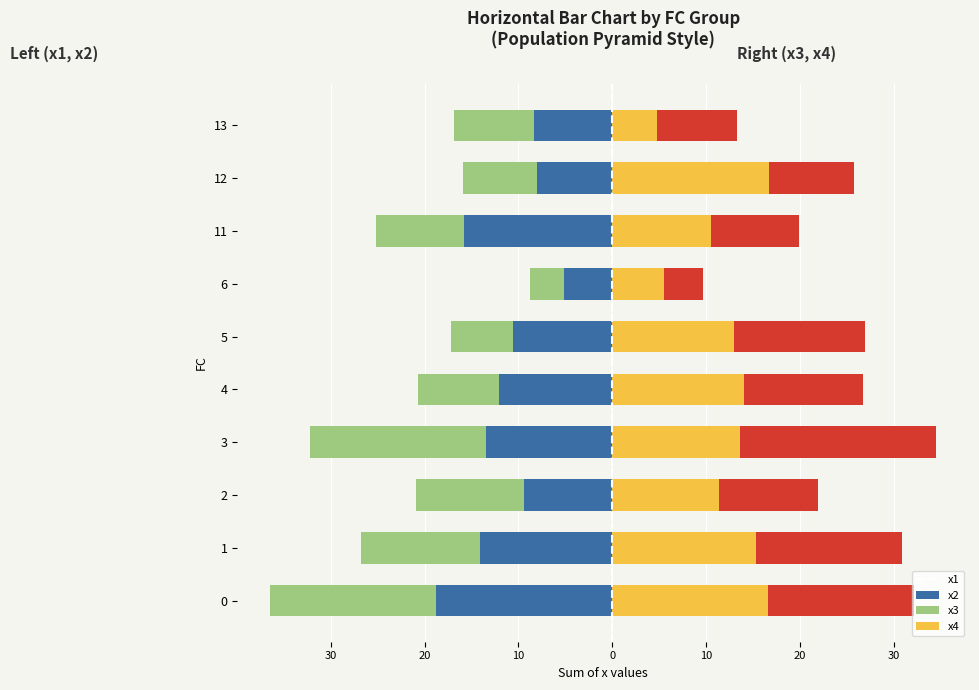

The value of x2 at 3 is -28.1. True or false?

False